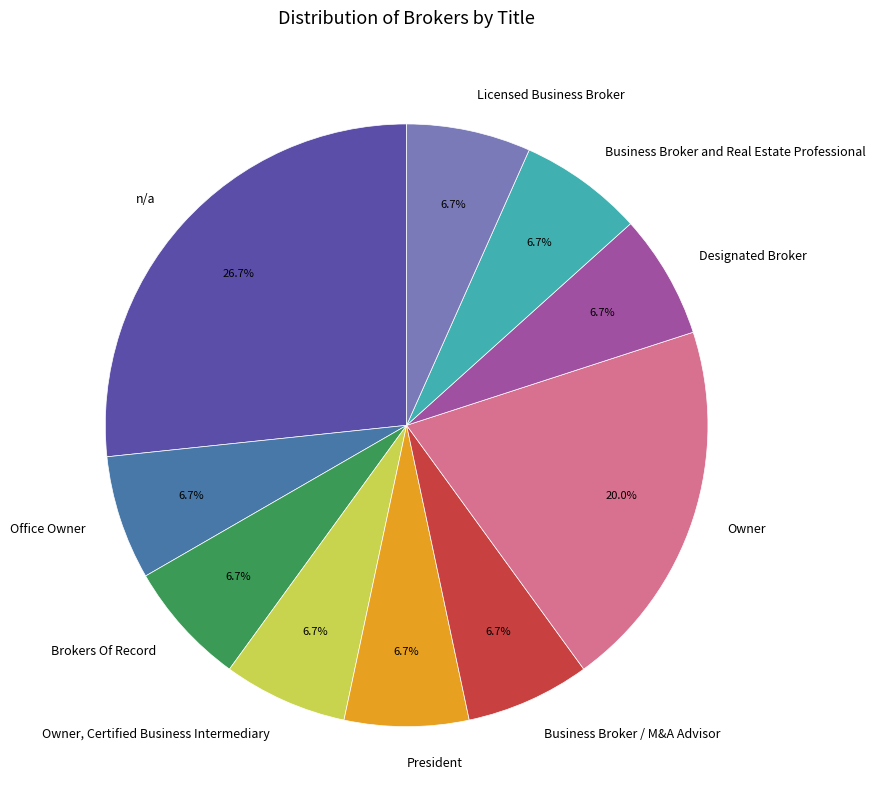

Between n/a and Business Broker / M&A Advisor, which is larger?

n/a